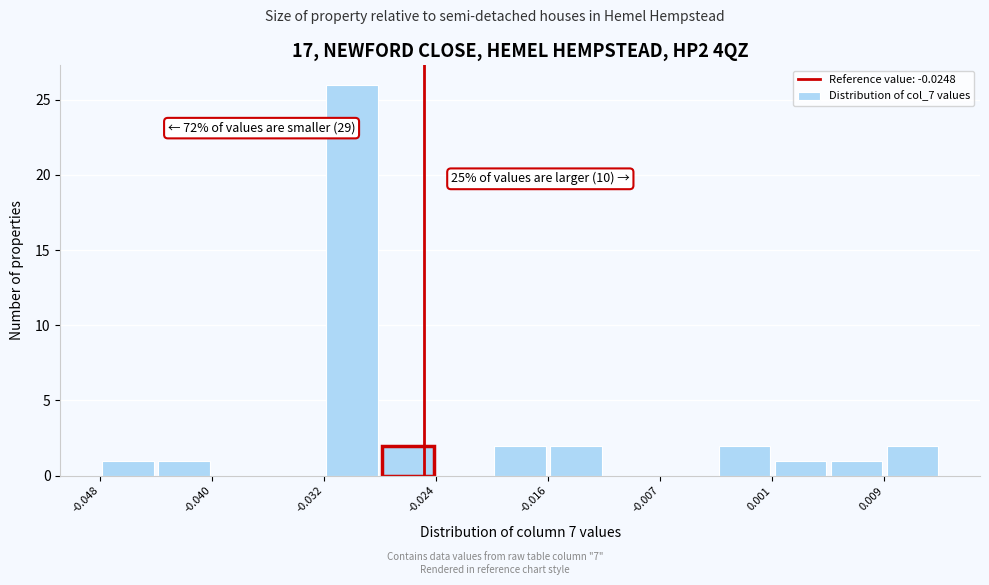

Which range on the x-axis has the tallest bar?

-0.032 to -0.028